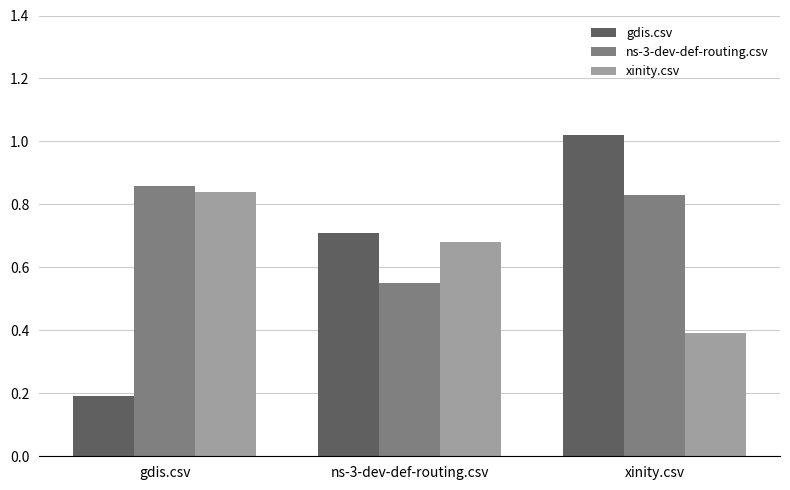

The value of gdis.csv at xinity.csv is 0.7. True or false?

False